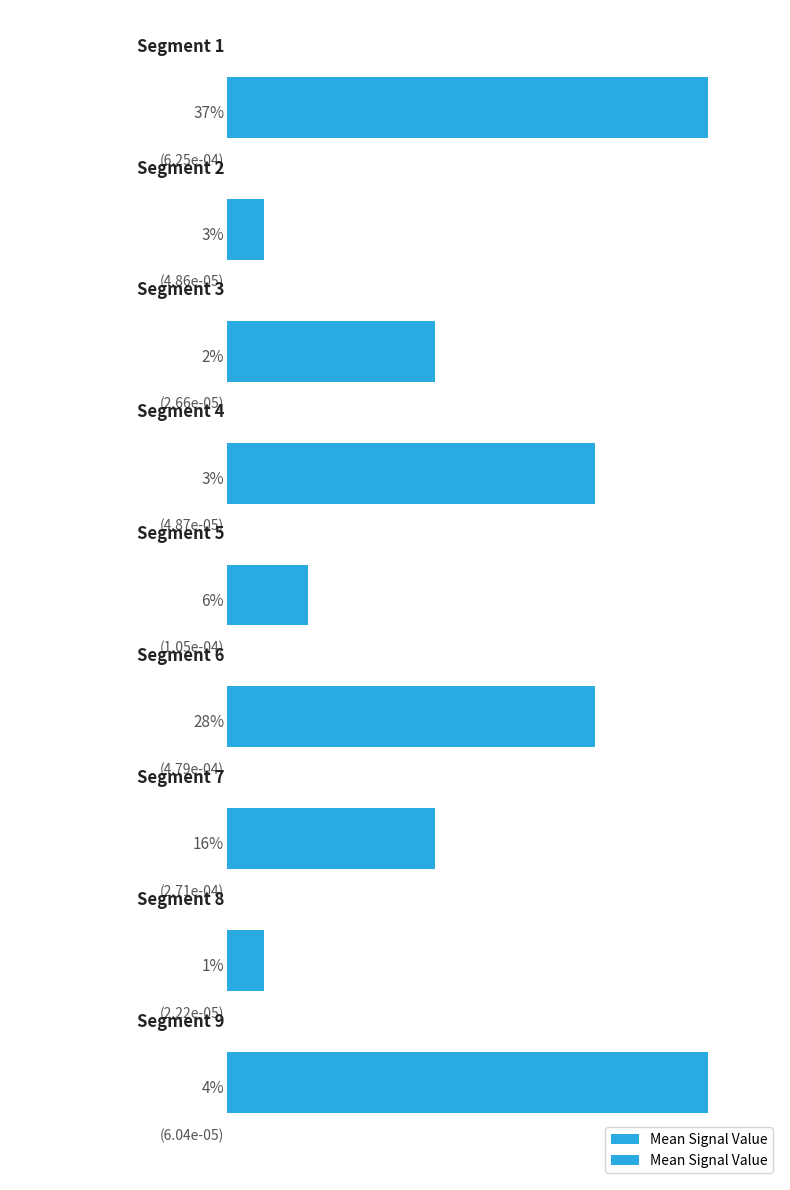

Is it true that the value at 8 is 0.0?

False